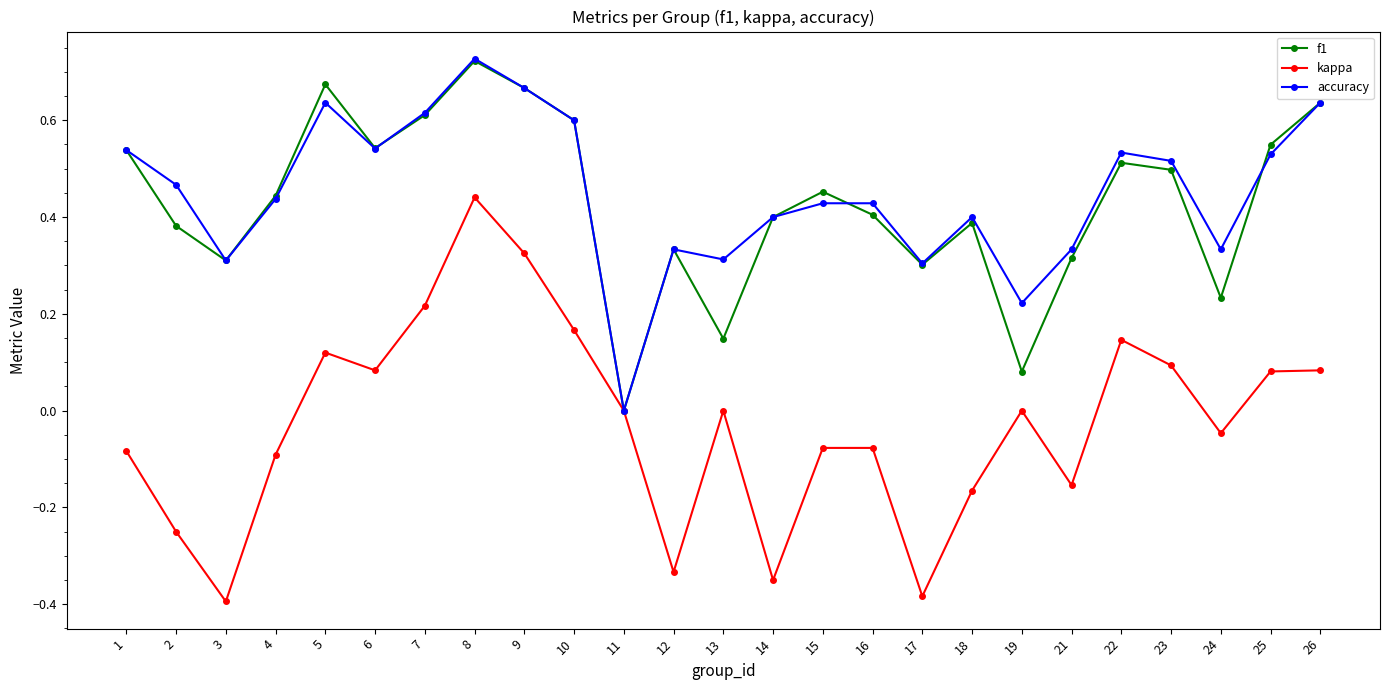

Does the chart have visible grid lines?

No